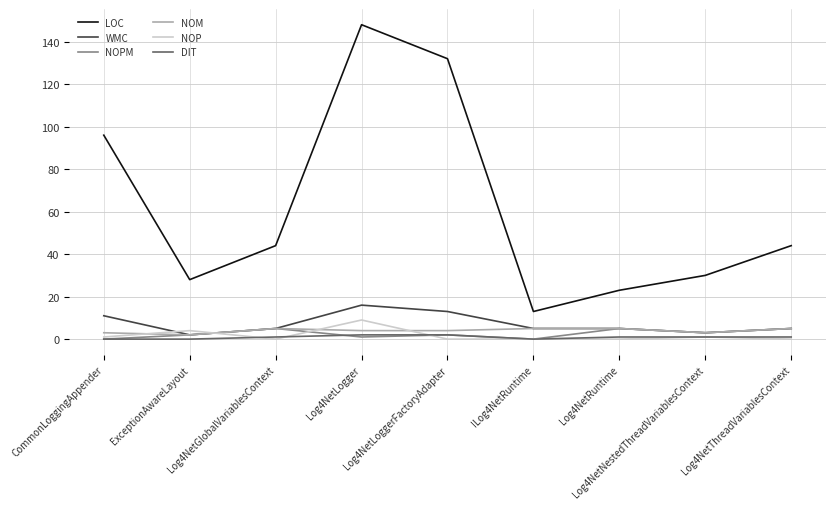

What is the sum of all DIT values?

8